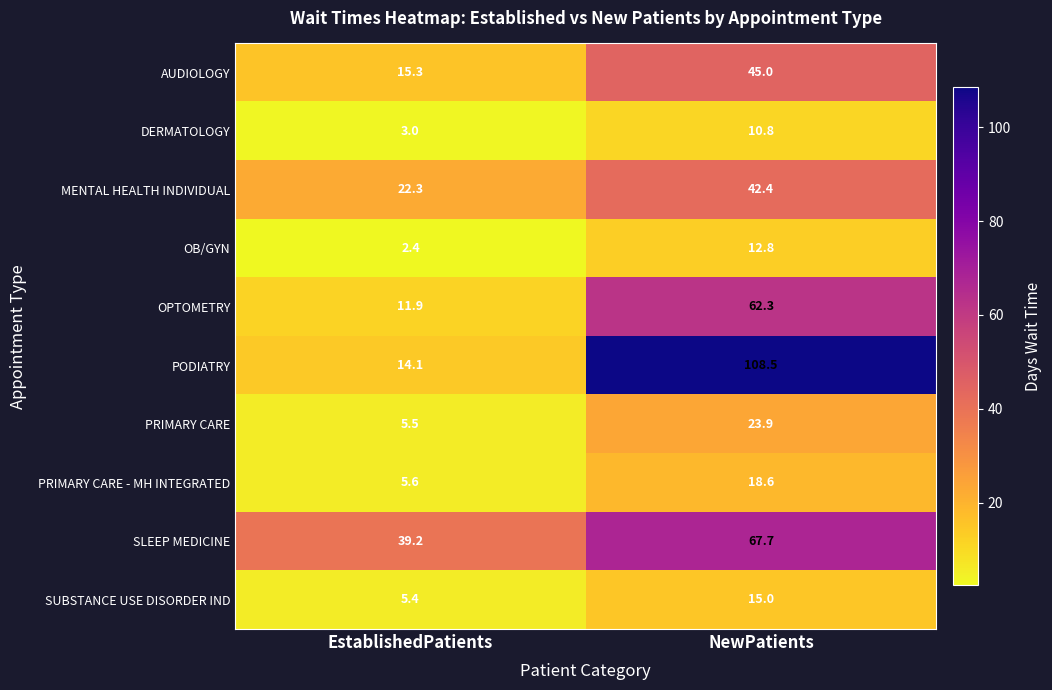

What is the average value of the OB/GYN series?

7.6